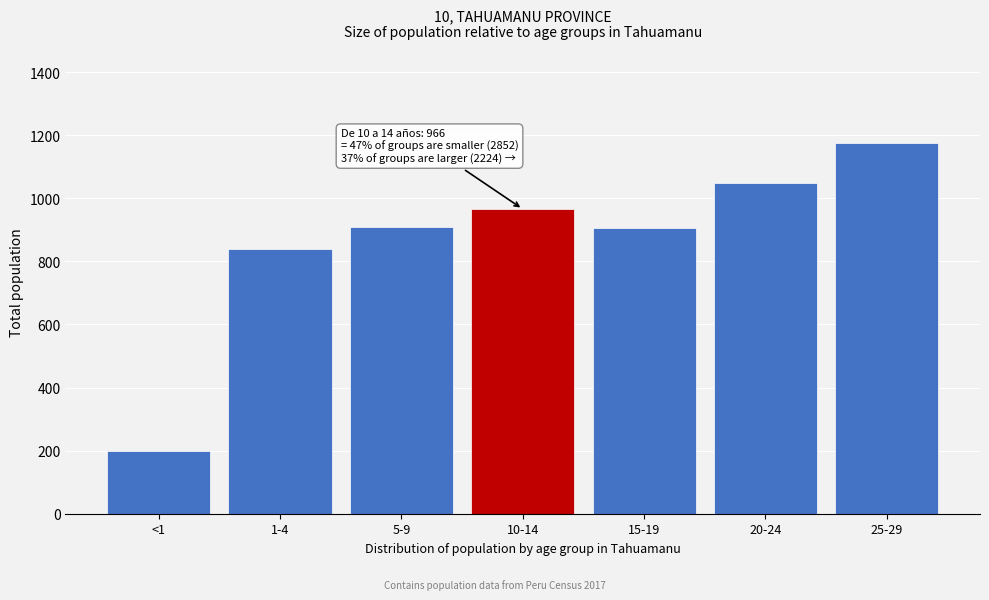

Where is the data nearest to the value 687?

1-4